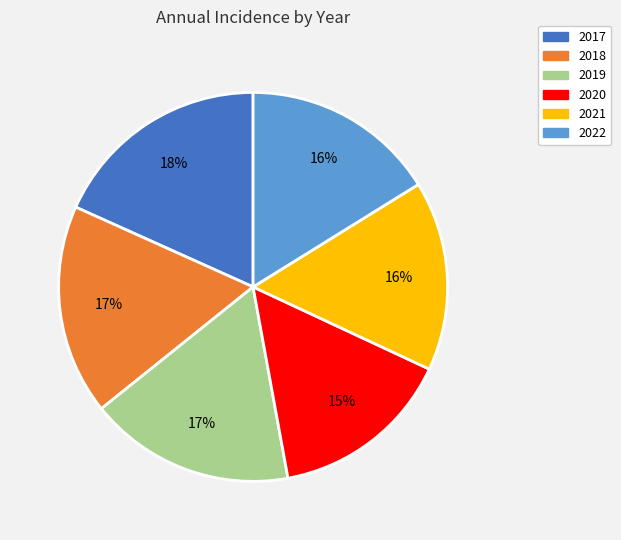

Which has a higher value, 2022 or 2018?

2018